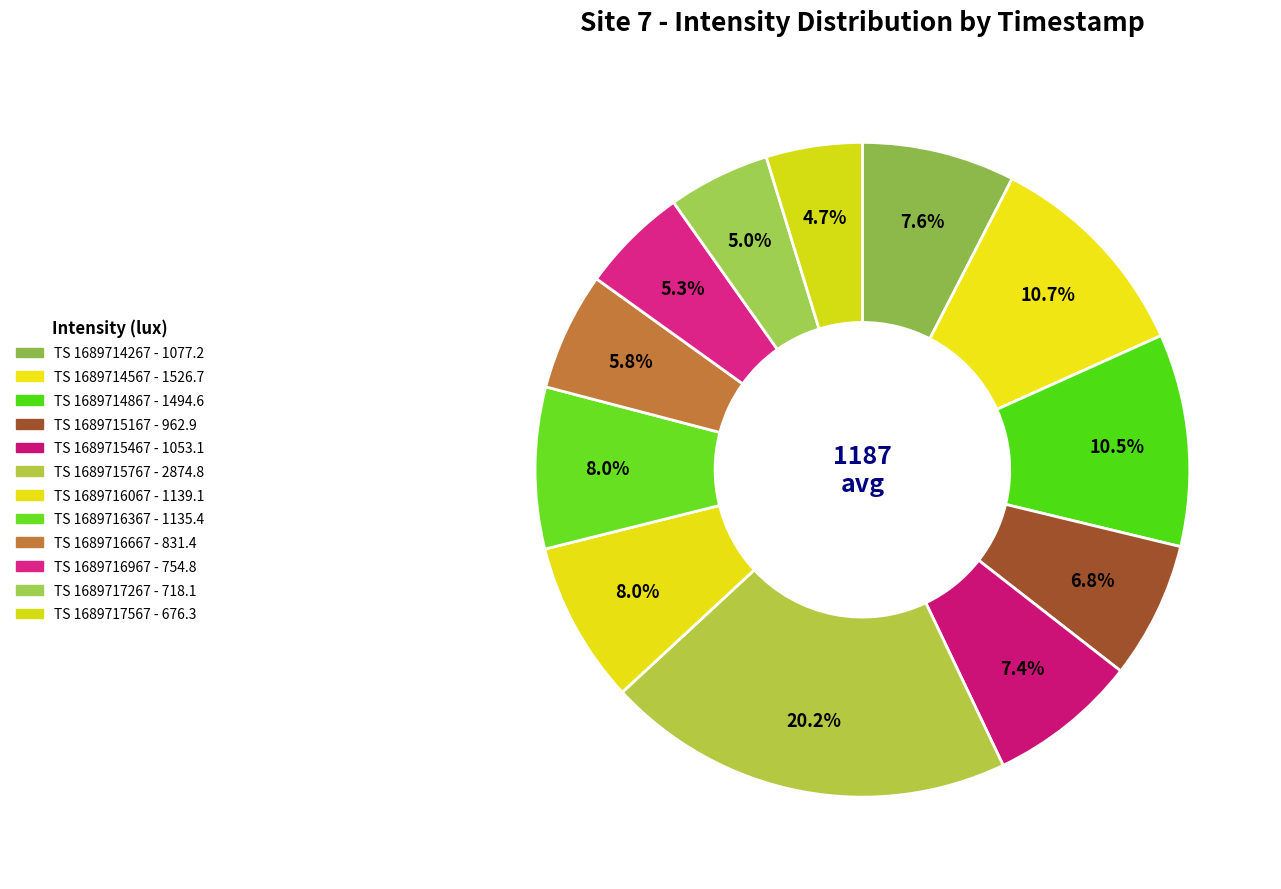

To the nearest percent, what is the average slice percentage?

8%